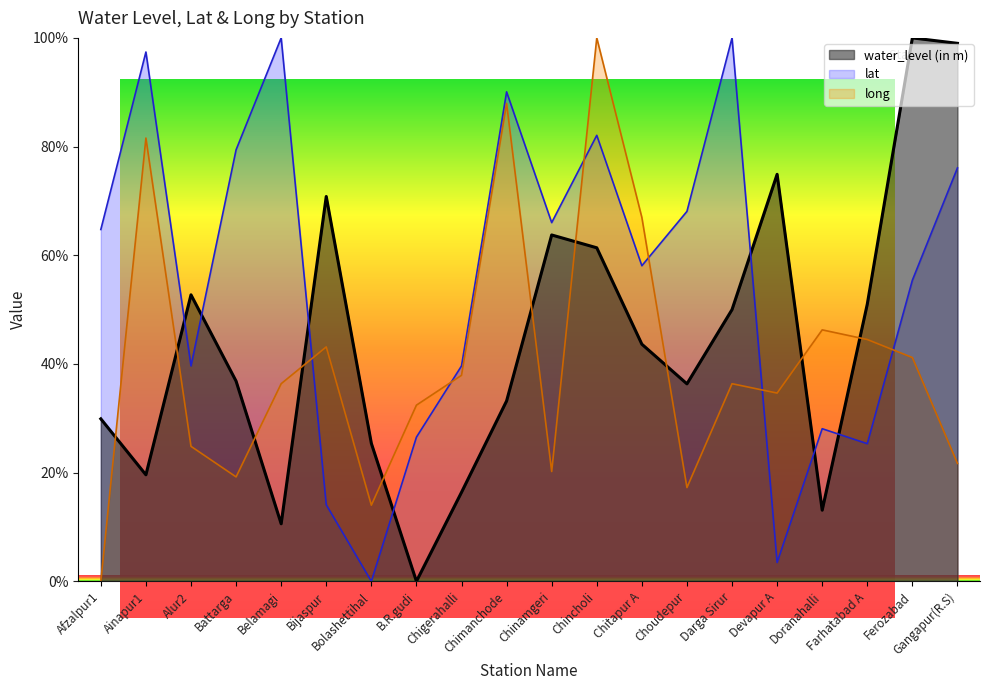

What is the difference between the long values at Bijaspur and Bolashettihal?

29.1